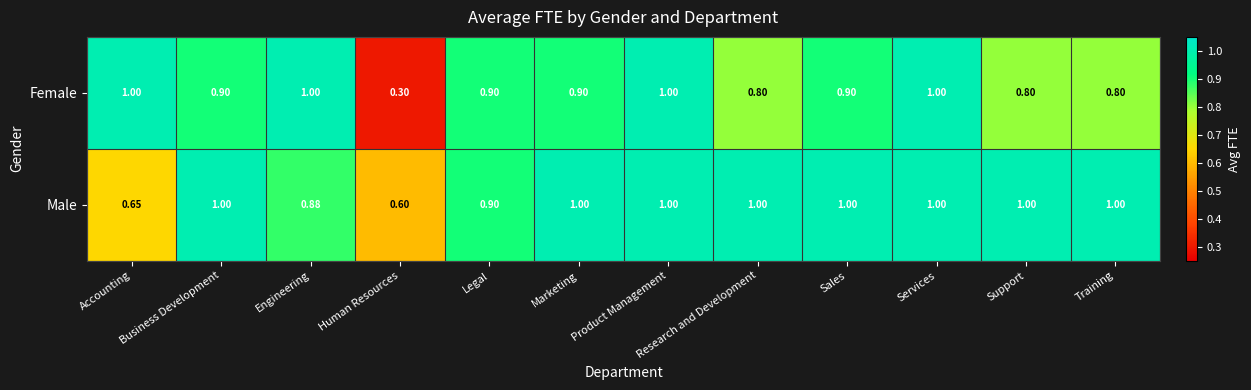

At which label does Female reach its minimum?

Human Resources